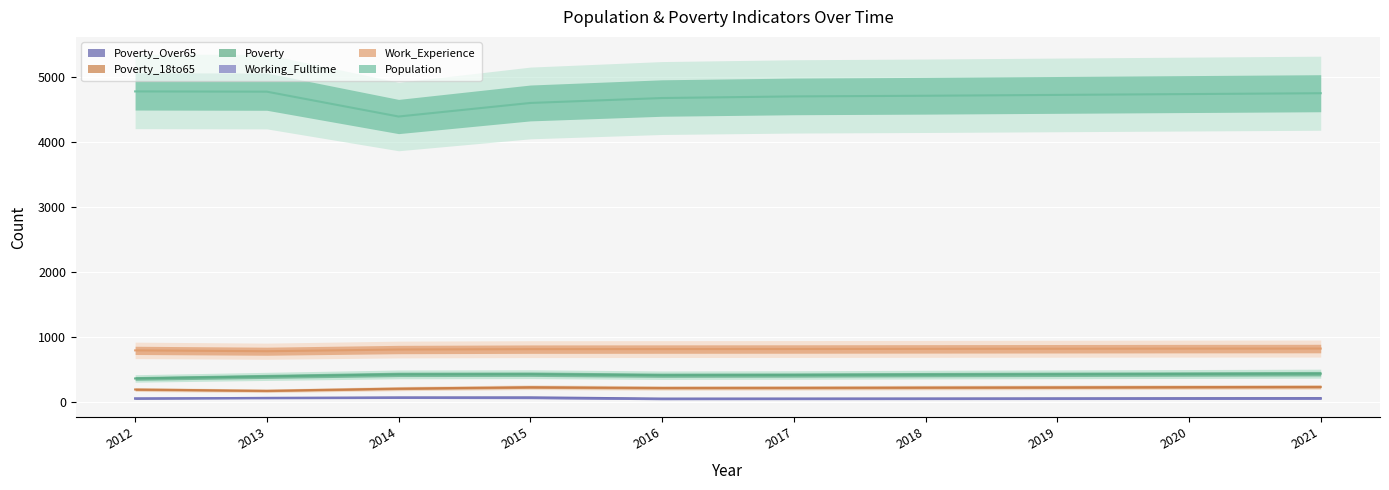

Reading left to right, transcribe all the data shown in this chart.

Population: 4785	4781	4398	4607	4683	4708	4718	4731	4744	4757
Work_Experience: 793	780	806	812	813	814	816	818	820	821
Working_Fulltime: 52	55	60	57	40	41	42	43	44	46
Poverty: 360	392	423	426	410	413	419	424	429	434
Poverty_18to65: 190	170	204	225	214	216	220	223	227	230
Poverty_Over65: 50	61	68	69	50	51	52	54	56	57